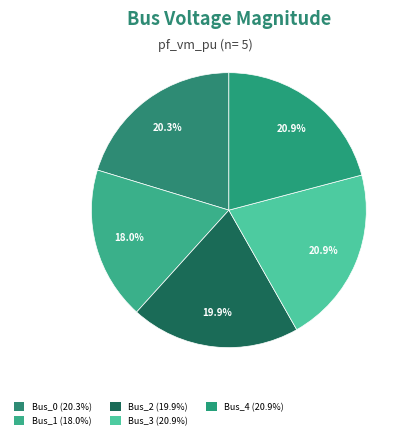

The Bus_0 slice represents 6% of the pie. True or false?

False